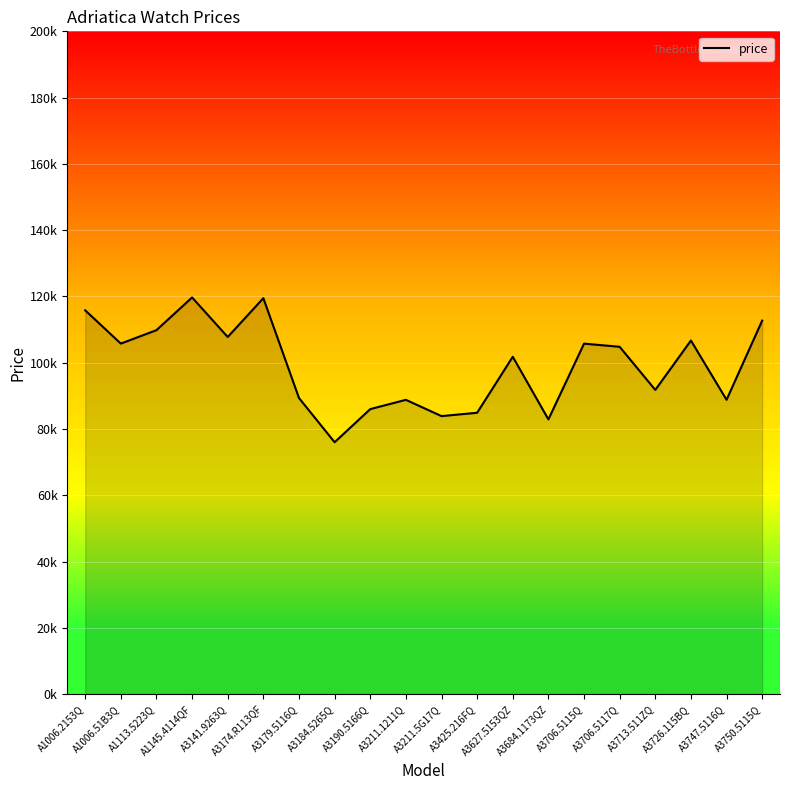

At which category does the data reach its first local valley?

A1006.51B3Q